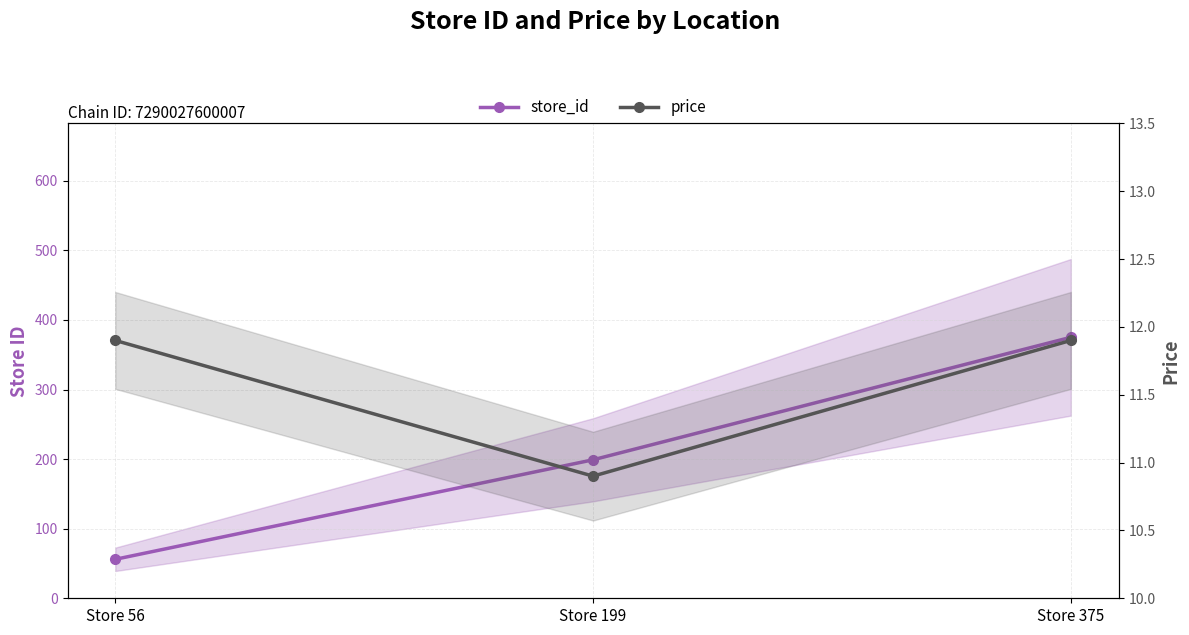

What is the value of the store_id point at the 3rd from the left?

375.0